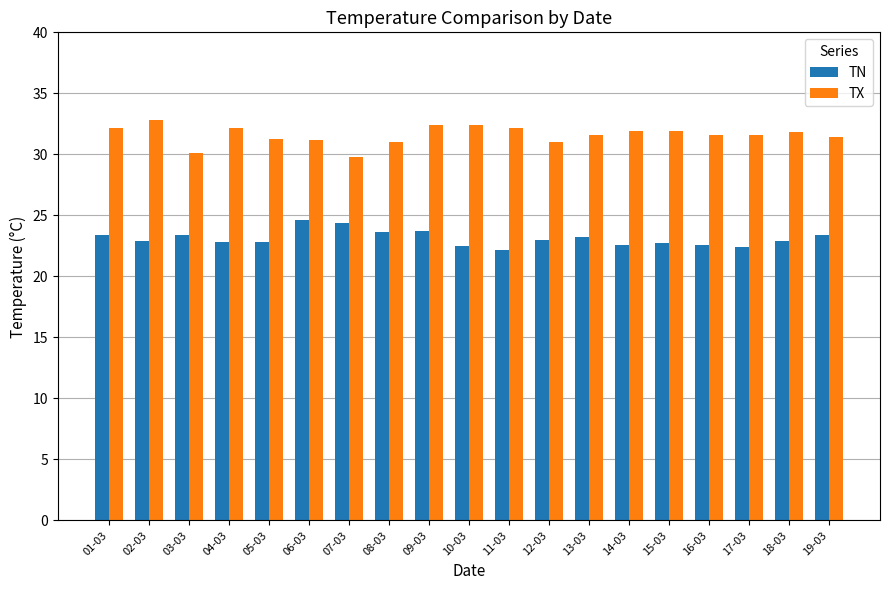

The value of TN at 17-03 is 9.1. True or false?

False